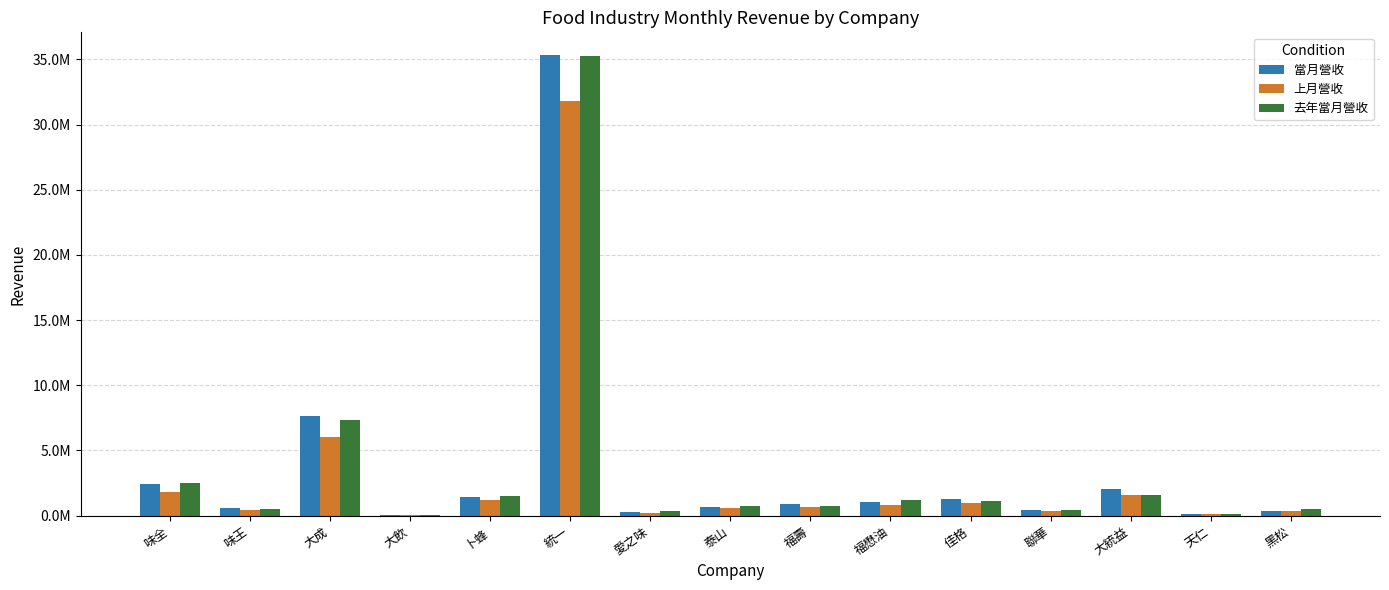

Does the chart contain stacked bars?

No